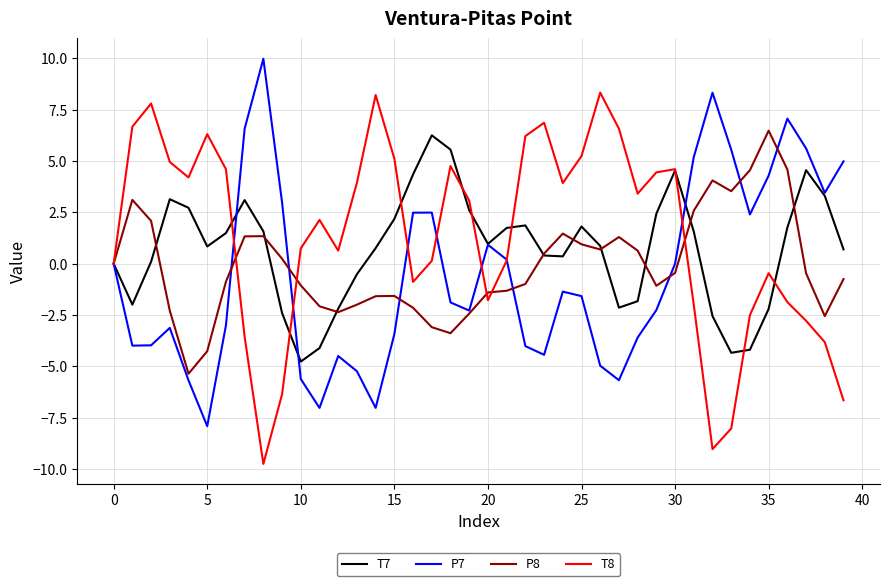

What is the maximum value shown in the chart?

10.0